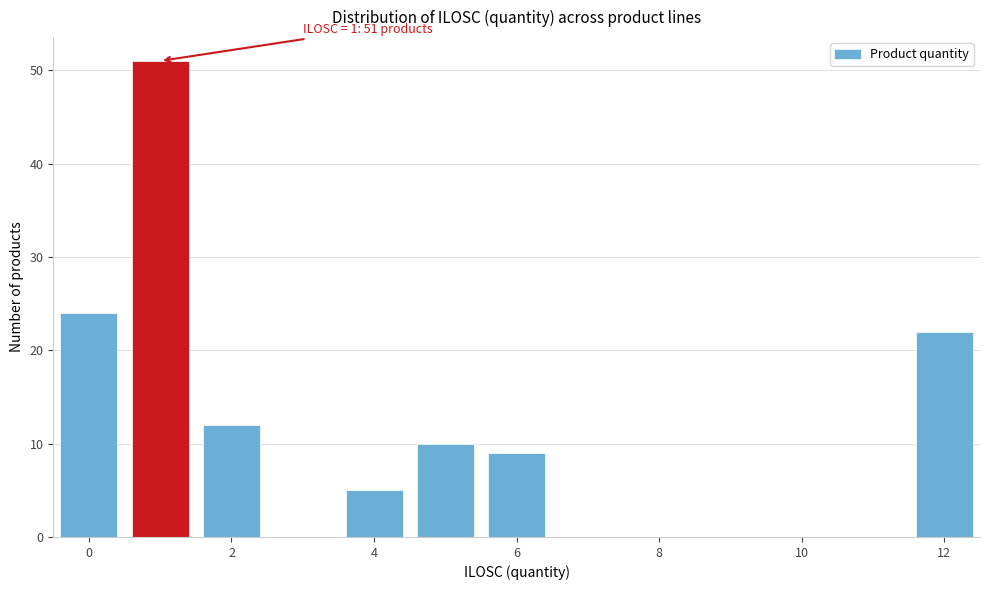

Over which range of the x-axis is the bar tallest?

0.5 to 1.5